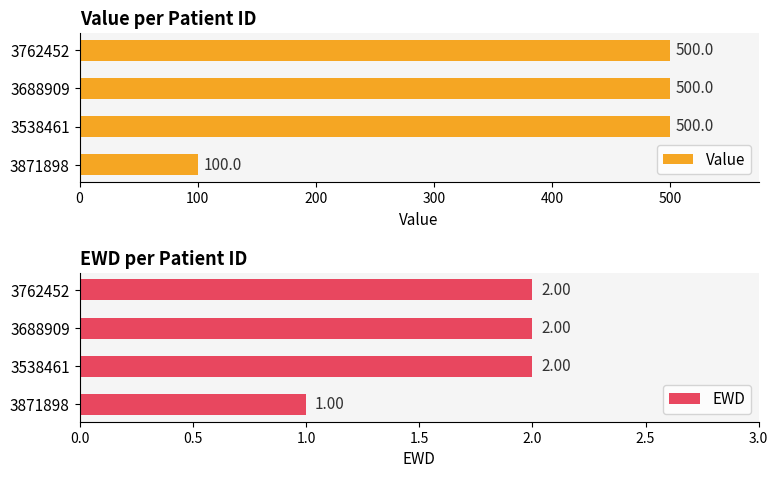

What is the greatest value displayed?

500